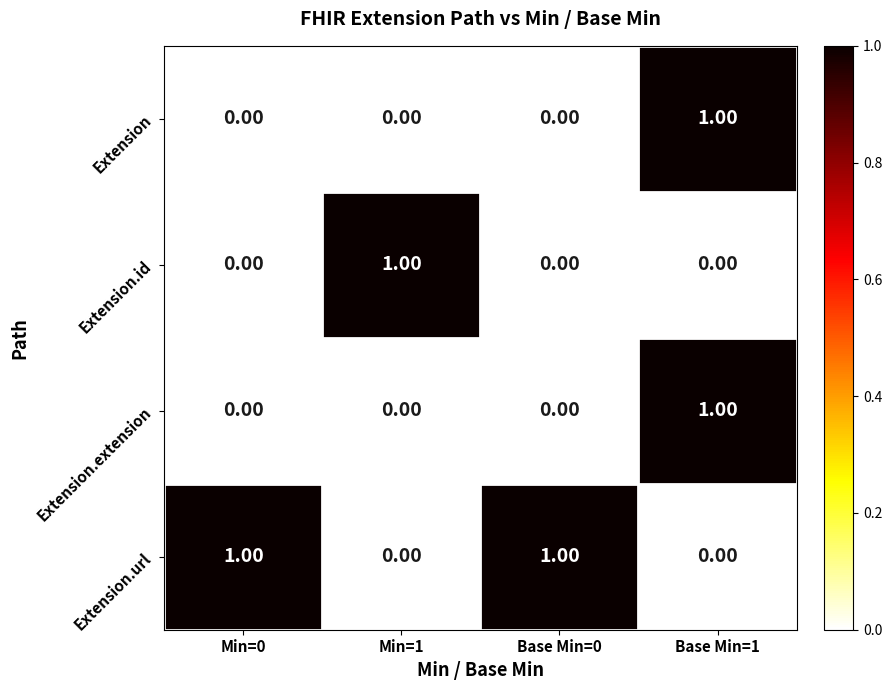

Which series has the largest total across all categories?

Extension.url